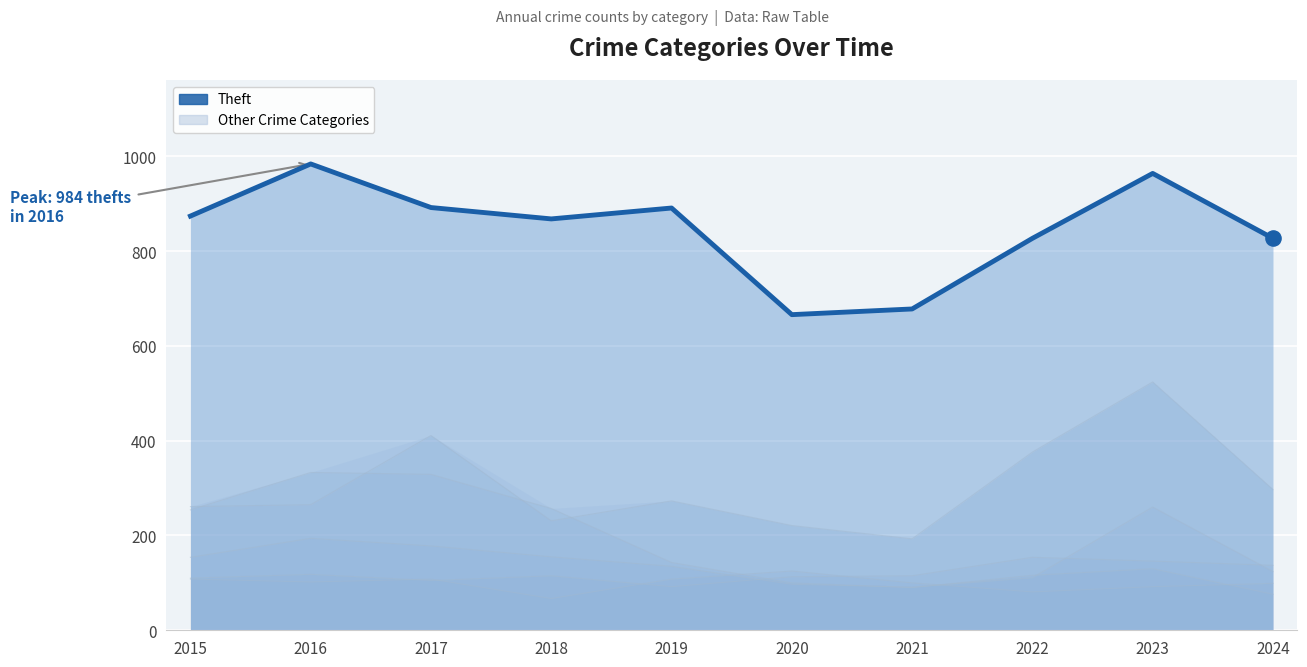

Between 2021 and 2015, which is larger?

2015